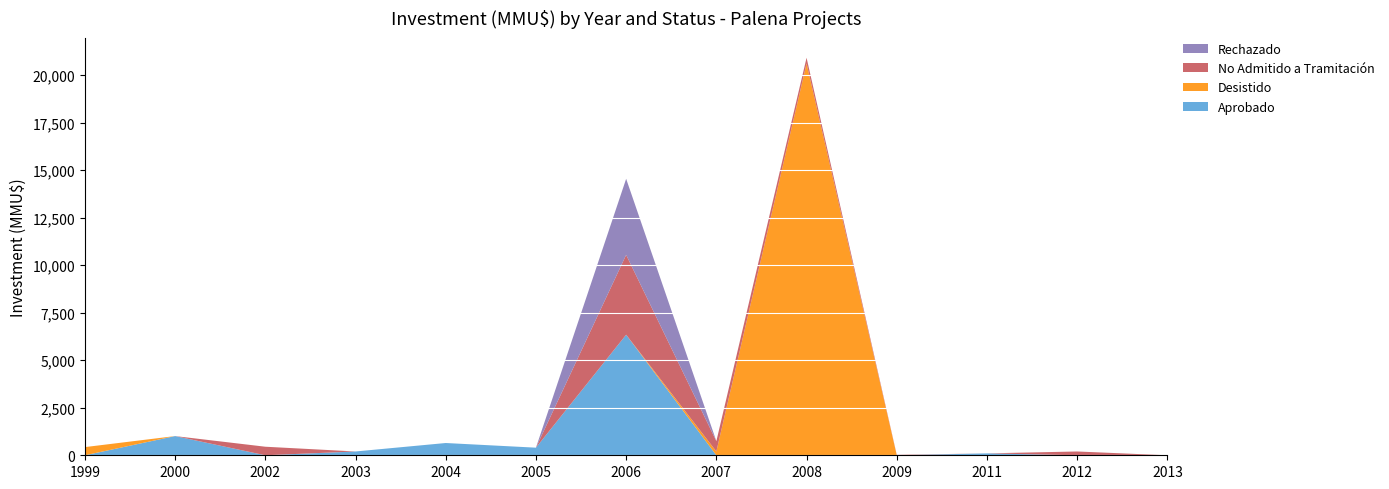

At which category is the sum across all series the highest?

2008